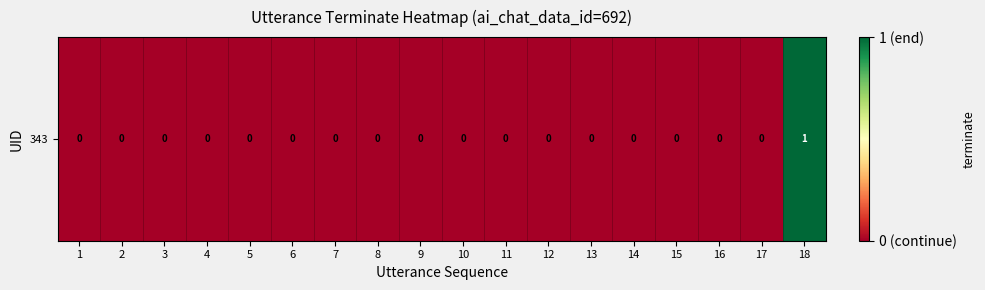

Count the number of categories in the chart.

18